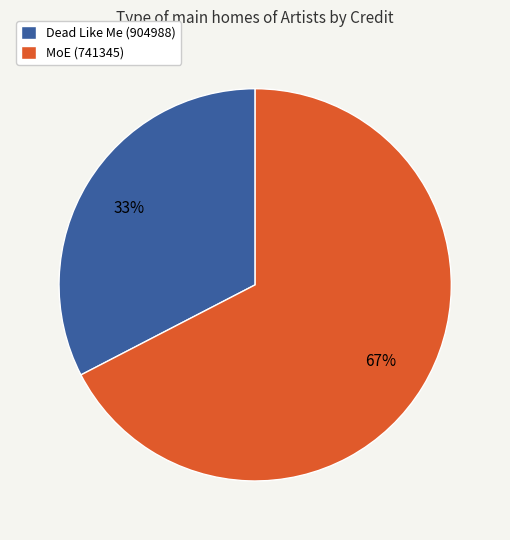

Is the sum of MoE (741345) and Dead Like Me (904988) greater than half?

Yes